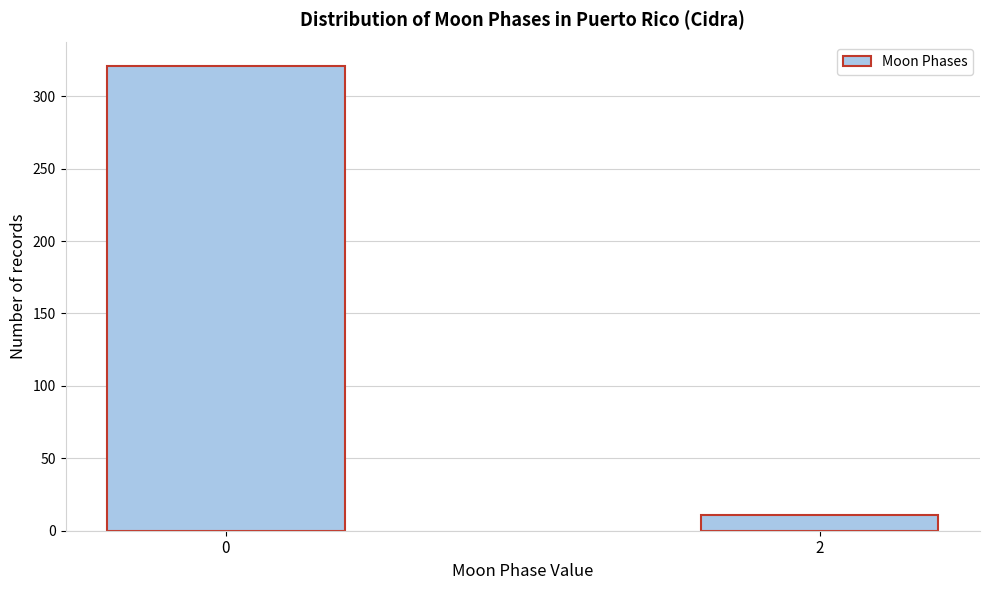

Reading right to left, what are all the values shown in this chart?

2=11	0=321